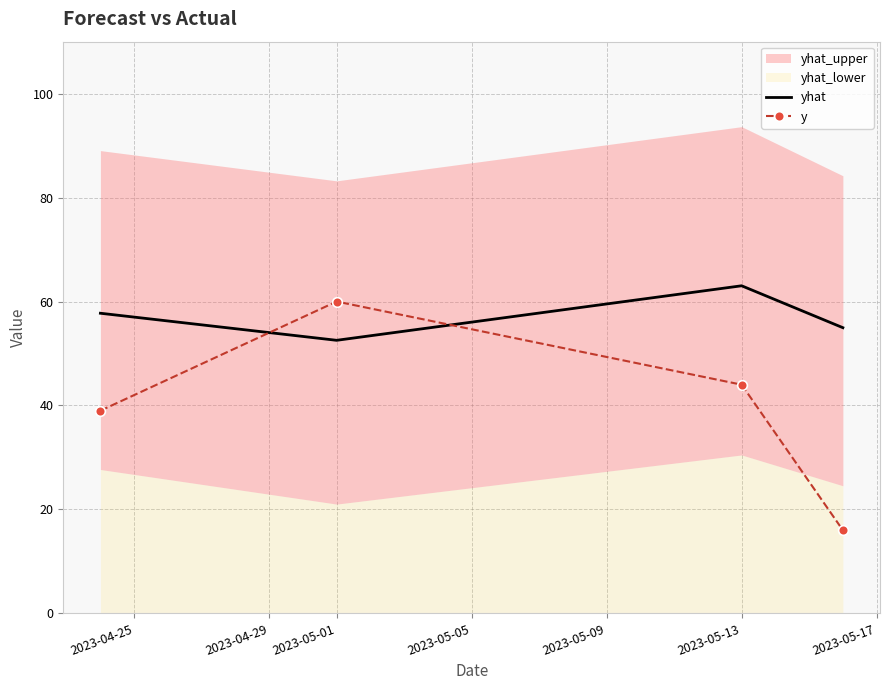

Which series has the widest spread of values?

y